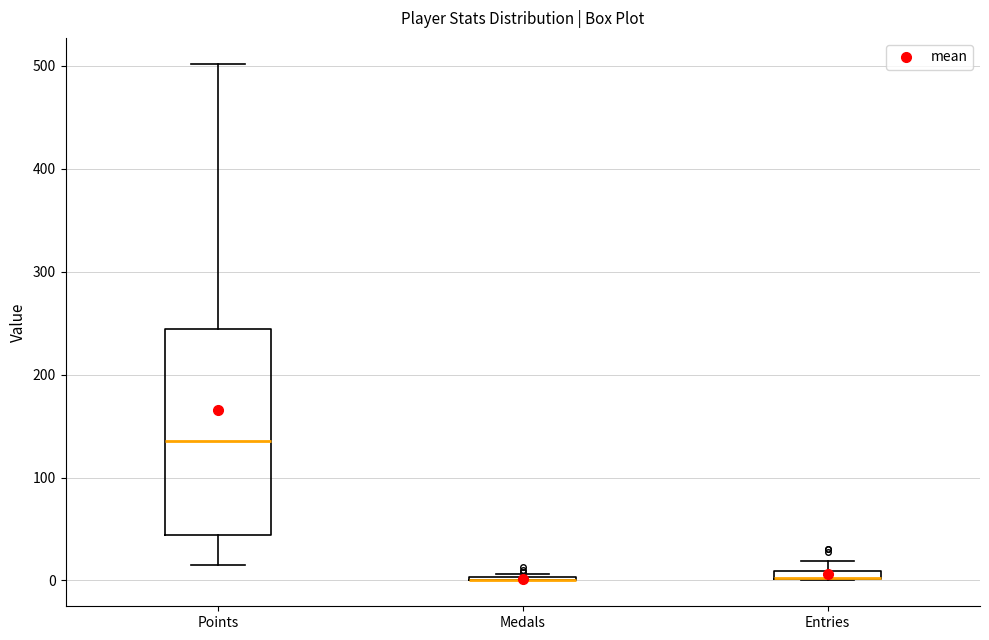

Where does the lower whisker of the box for Points end on the y-axis? The values are not printed on the chart, so give them approximately, as read against the axis.

20